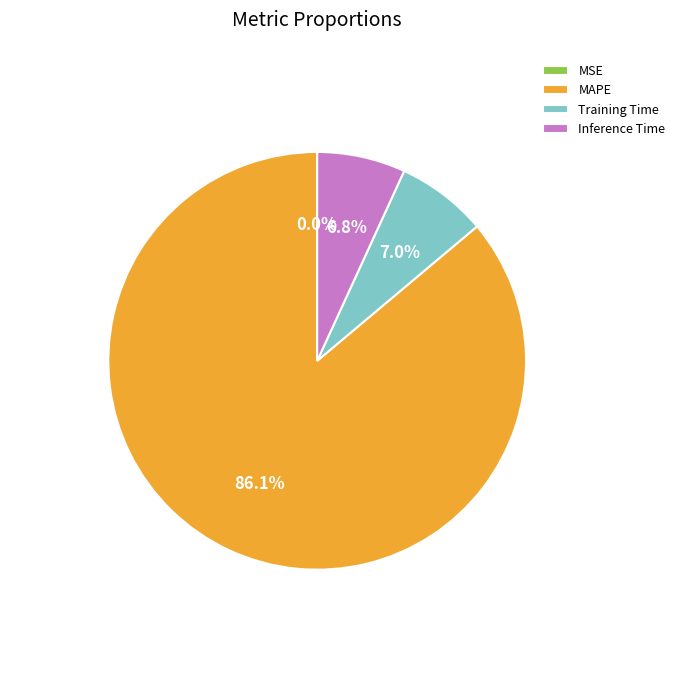

Which slice represents more than half of the pie?

MAPE